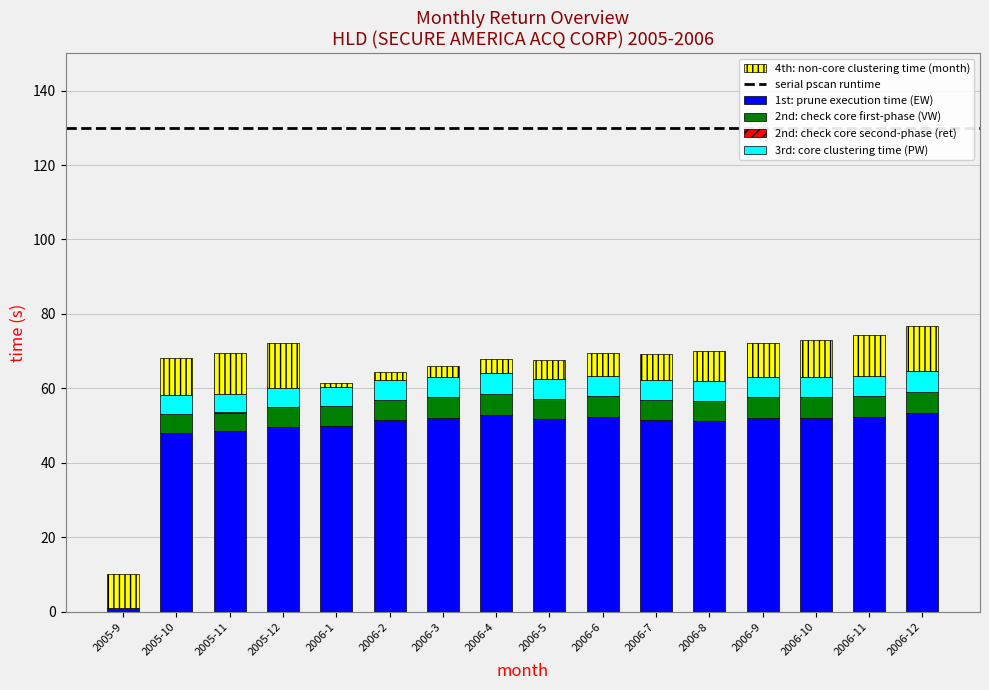

The 1st: prune execution time (EW) series shows 51.5 at 2006-2. True or false?

True